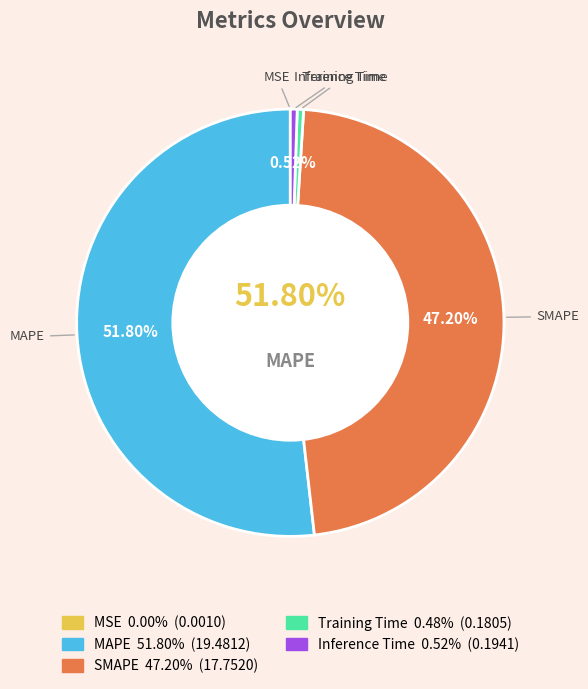

Which slice represents more than half of the pie?

MAPE